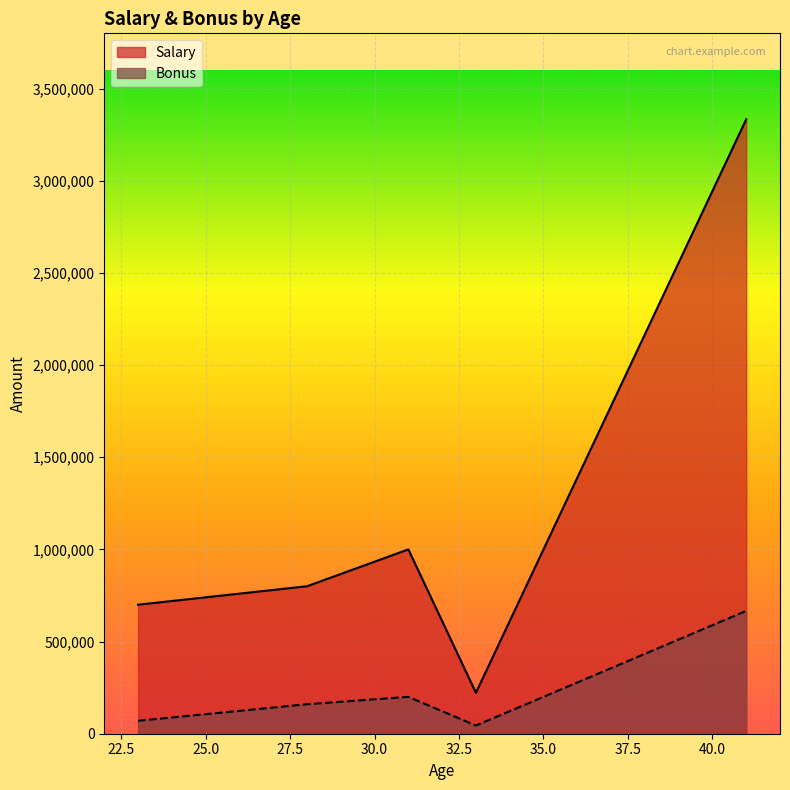

Which series has the widest spread of values?

Salary